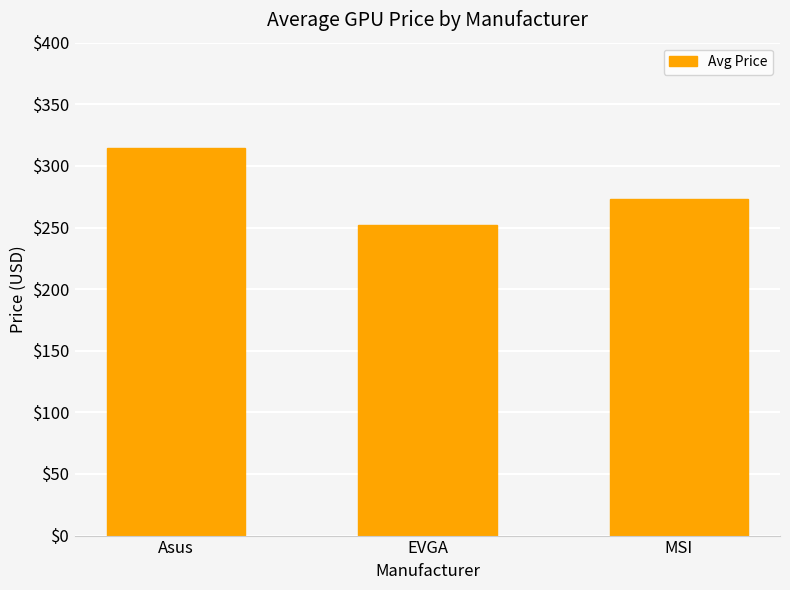

What is the label of the 3rd bar from the right?

Asus